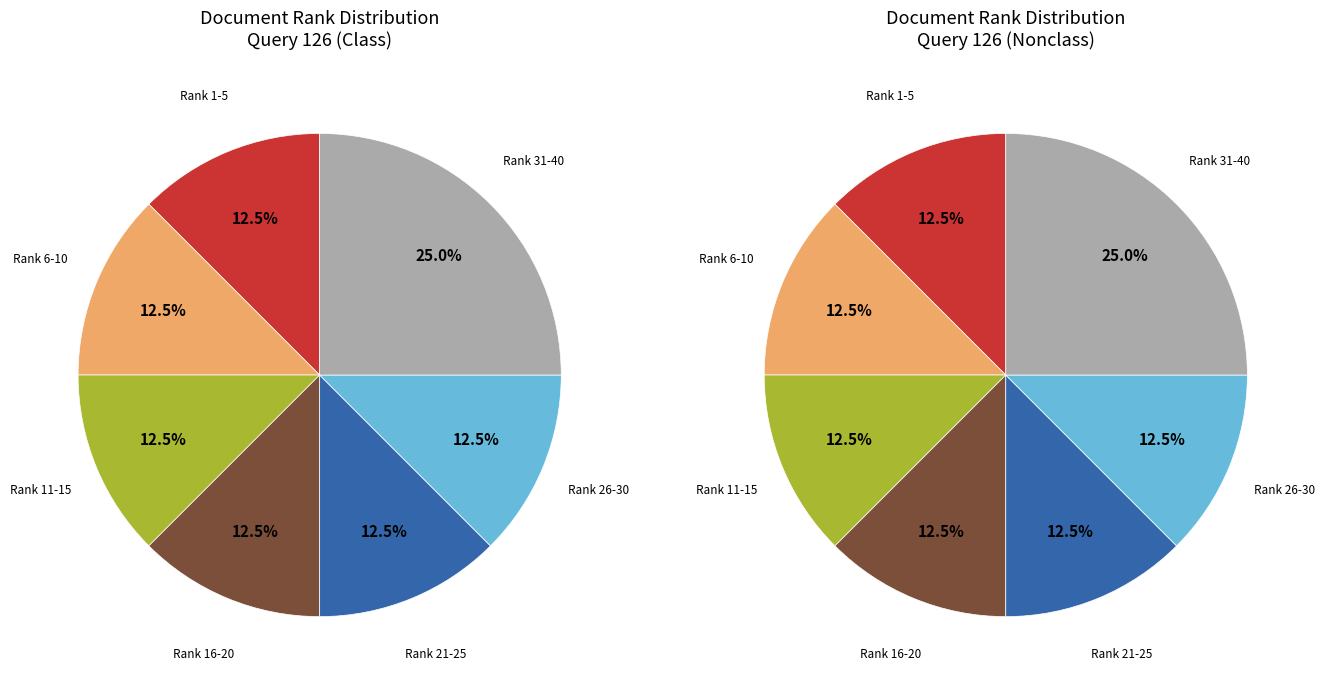

To the nearest percent, what portion does Rank 31-40 represent?

25%